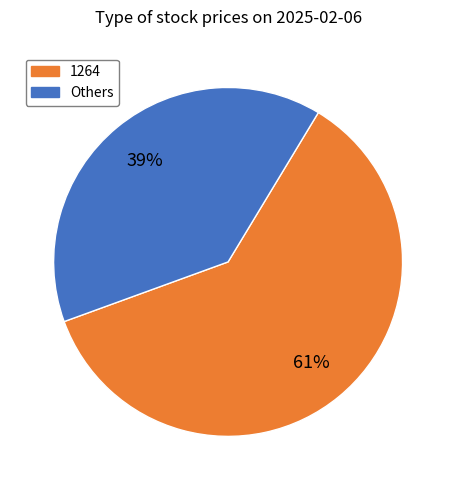

Does any single category account for the majority?

Yes